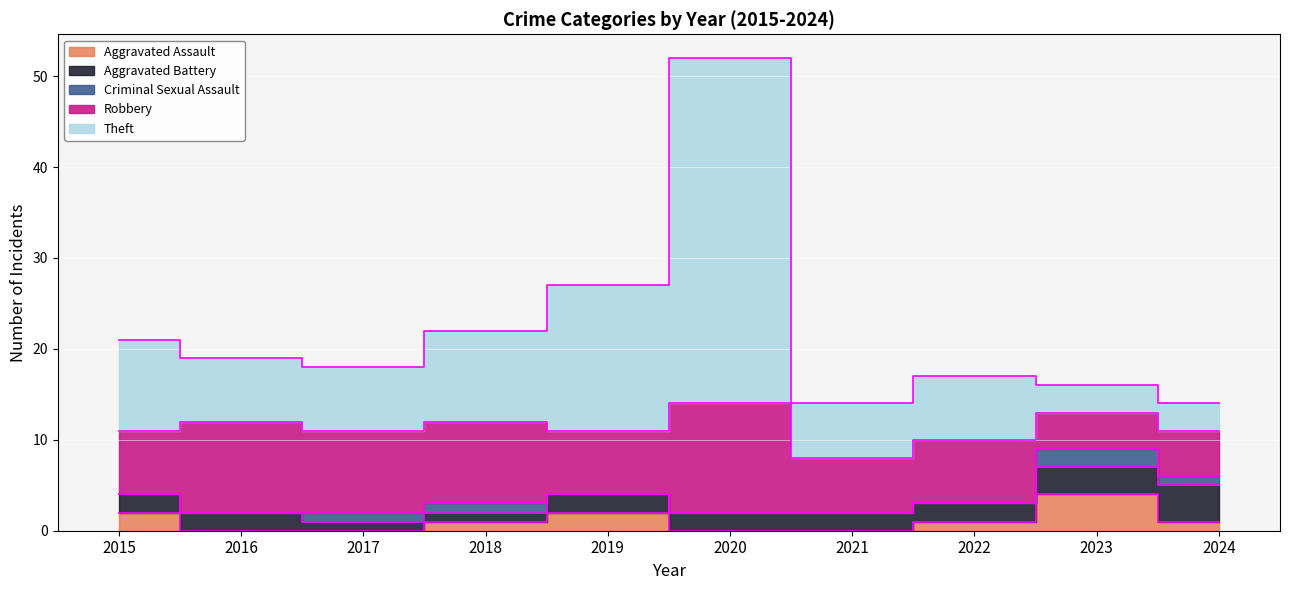

True or false: Robbery and Aggravated Battery intersect in this chart.

False